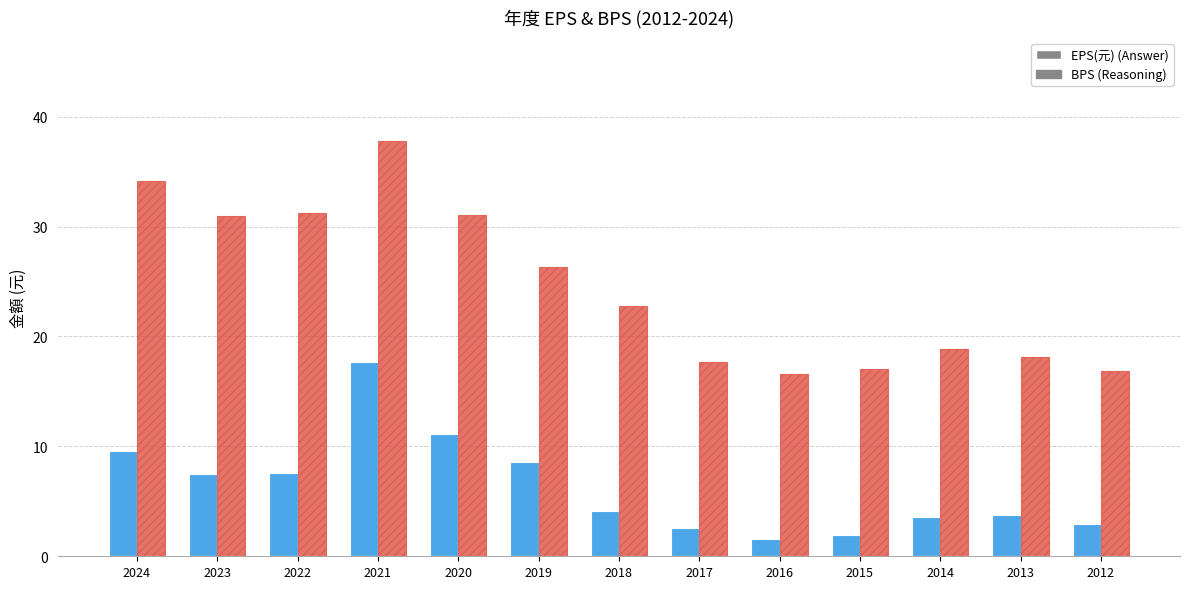

What is the spread (max minus min) of values at 2020?

19.9